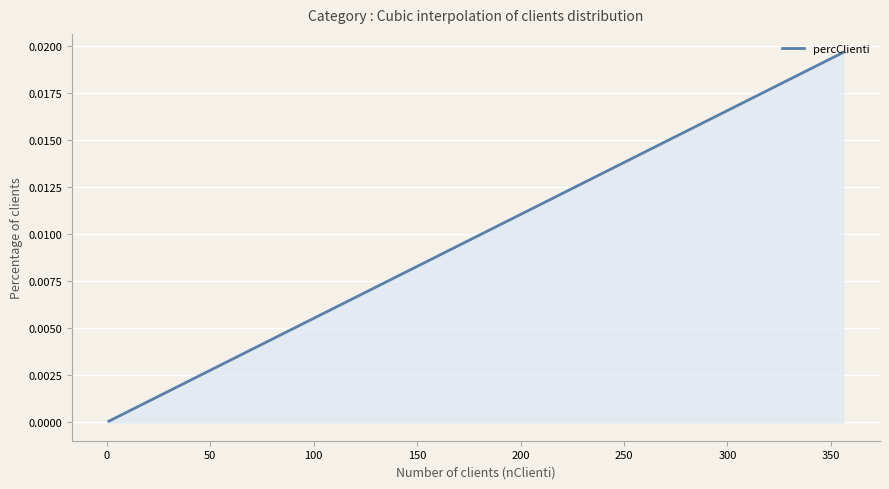

Does the chart display data point markers on the line(s)?

No